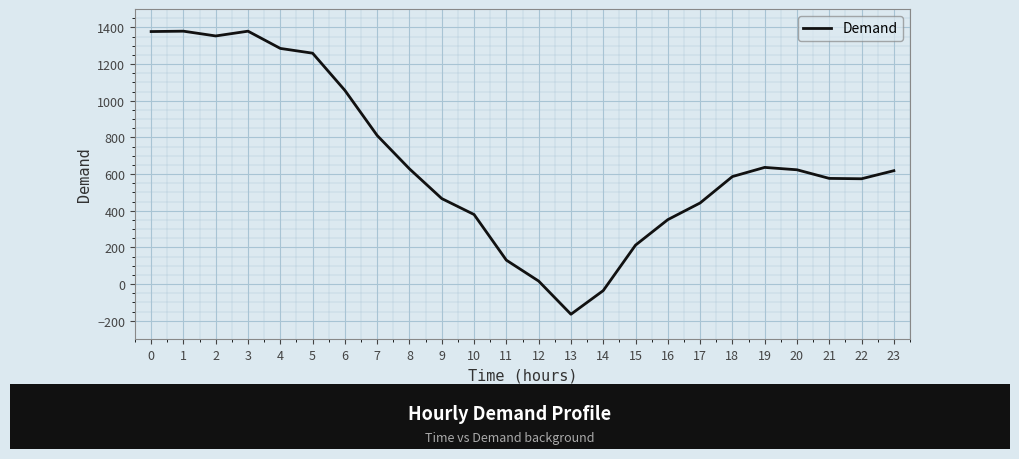

What is the change in value from 3 to 18?

-793